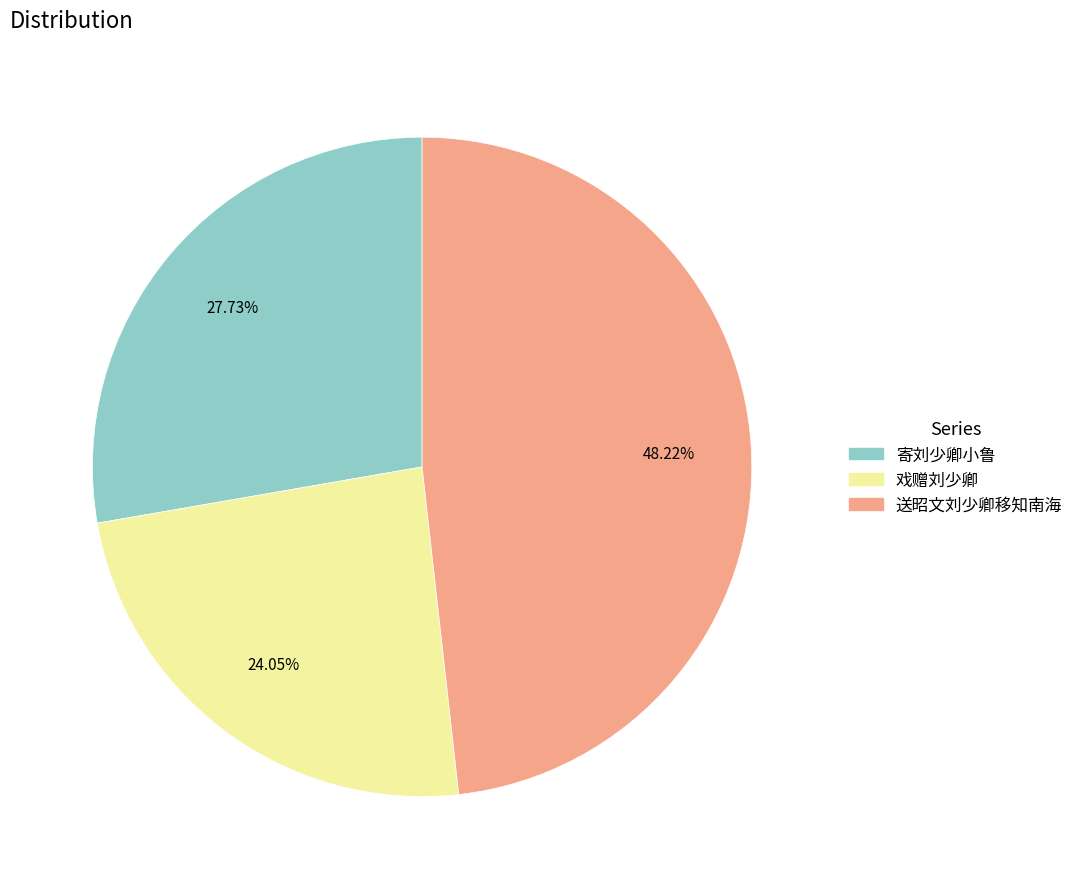

Does any single category account for the majority?

No